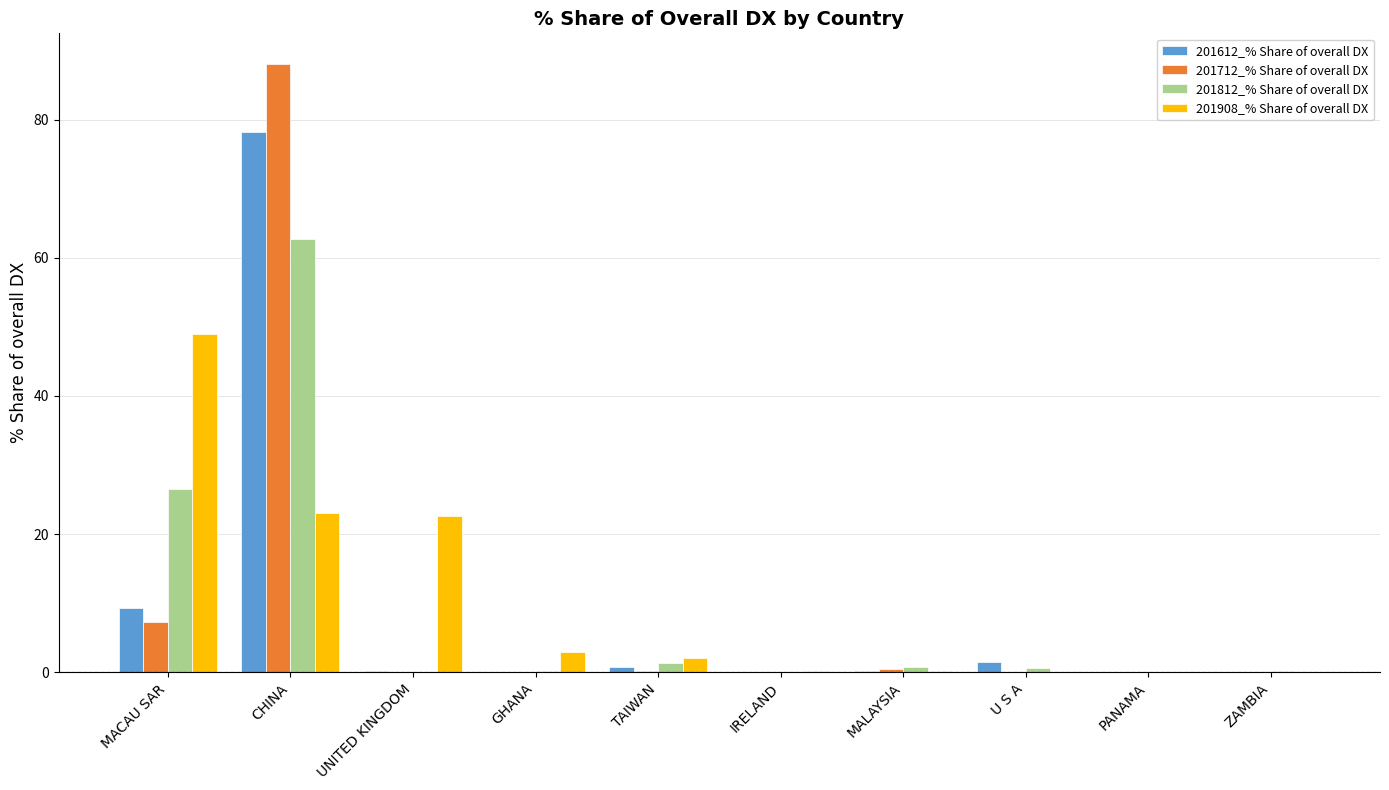

At which category does the chart reach its peak across all series?

CHINA